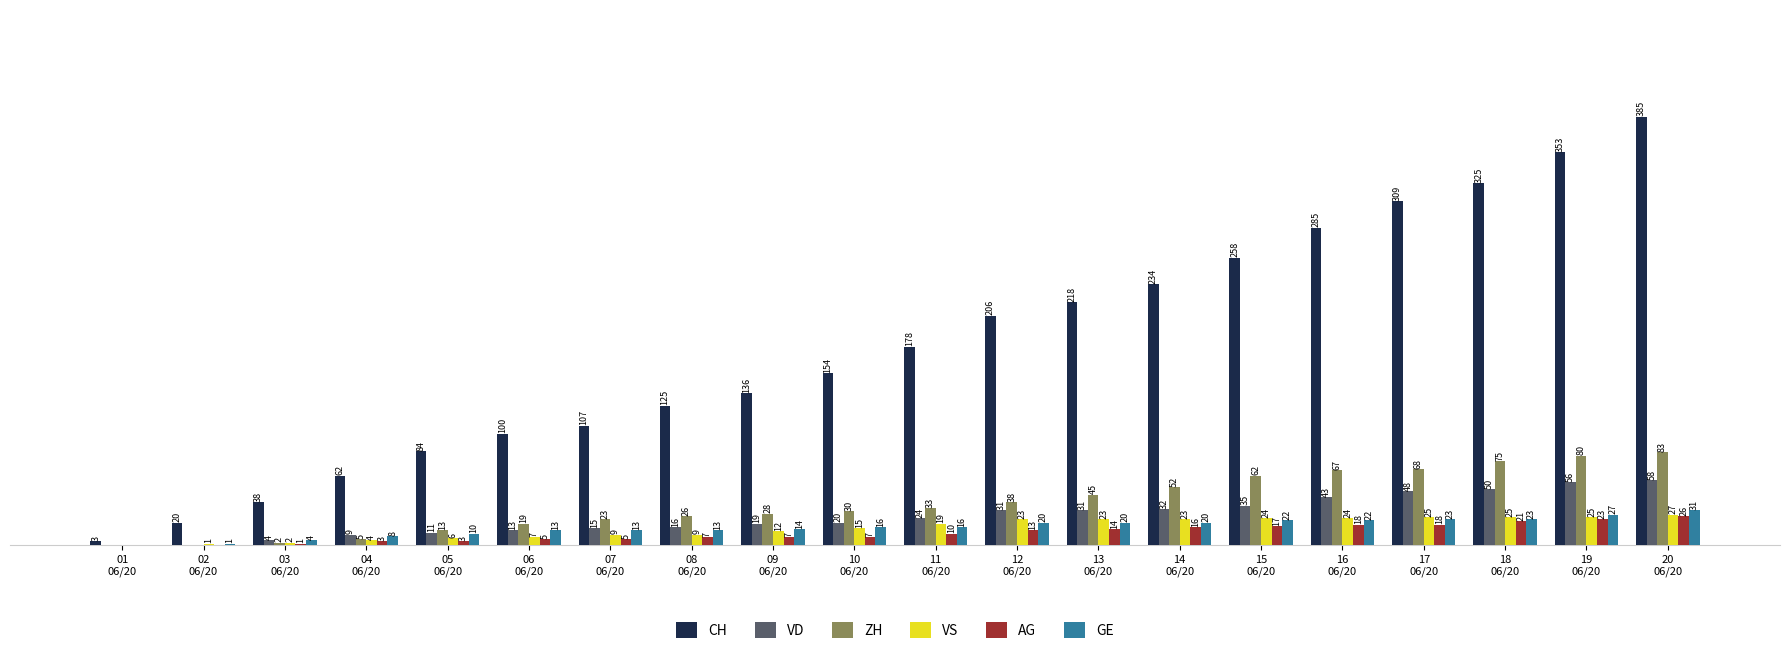

Which series has the largest total across all categories?

CH